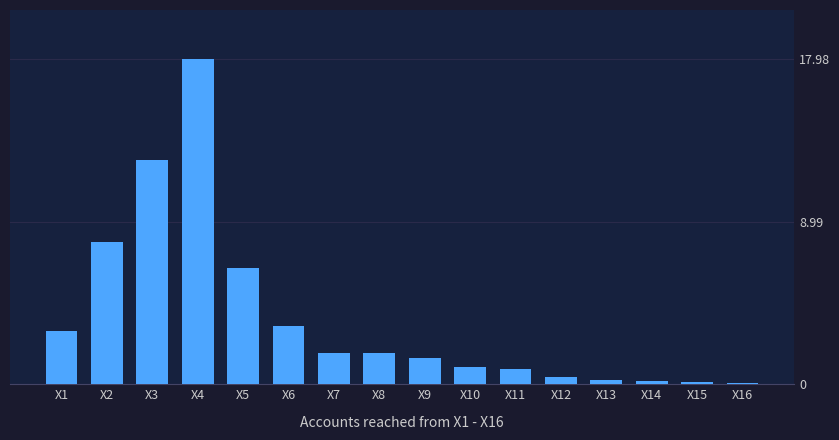

Between X5 and X7, which is larger?

X5